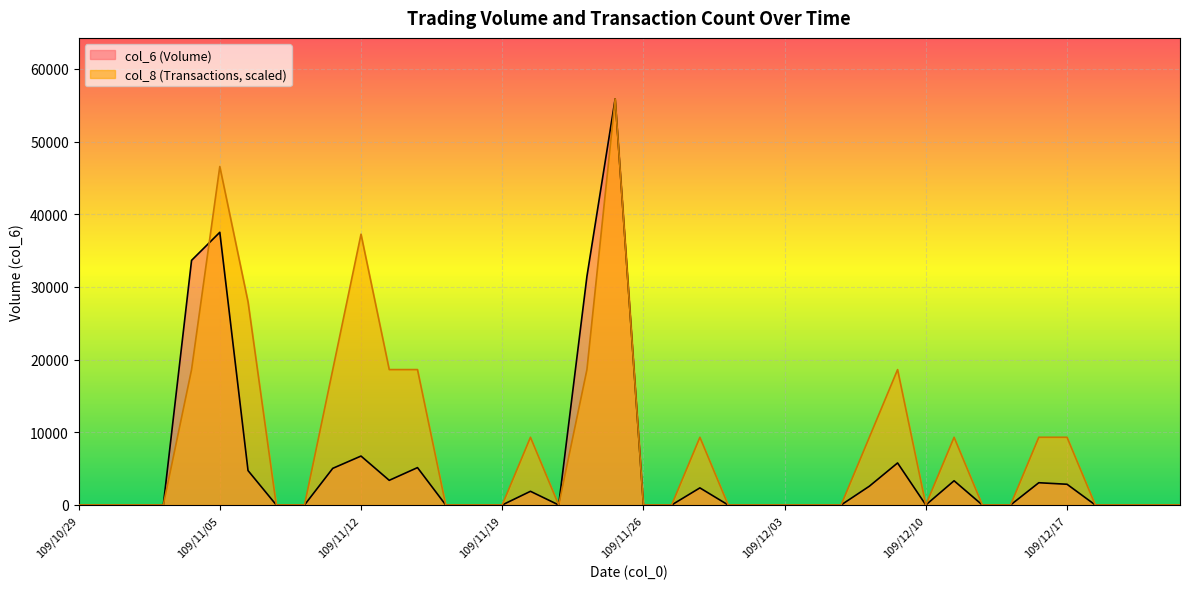

Reading right to left, extract all data points from this chart.

col_6: 0	0	0	0	2850	3060	0	0	3330	0	5780	2580	0	0	0	0	0	2350	0	0	55890	31460	0	1880	0	0	0	5140	3390	6730	5040	0	0	4730	37520	33660	0	0	0	0
col_8: 0	0	0	0	9315	9315	0	0	9315	0	18630	9315	0	0	0	0	0	9315	0	0	55890	18630	0	9315	0	0	0	18630	18630	37260	18630	0	0	27945	46575	18630	0	0	0	0